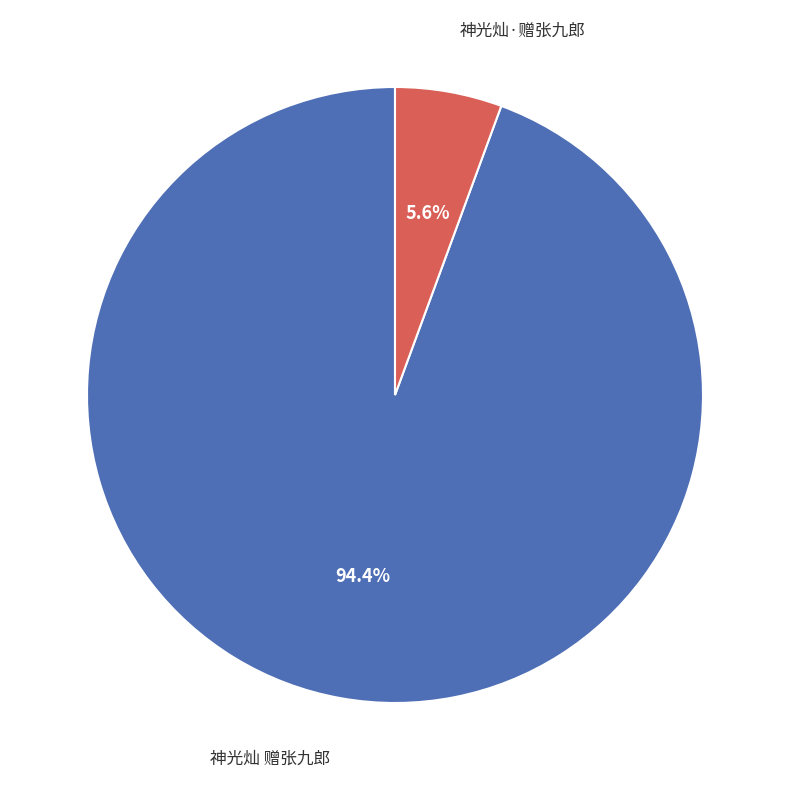

How many segments does this pie chart have?

2